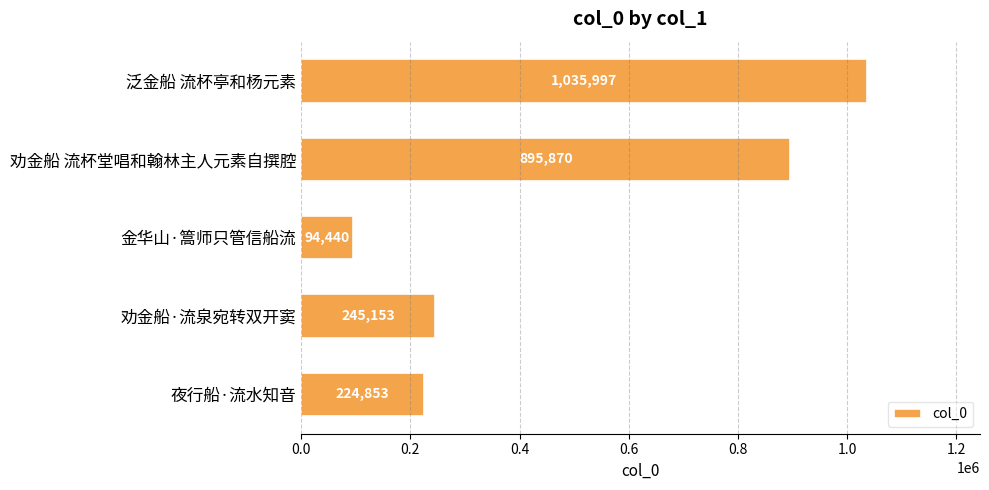

Which category has the lowest value across all series?

金华山·篙师只管信船流